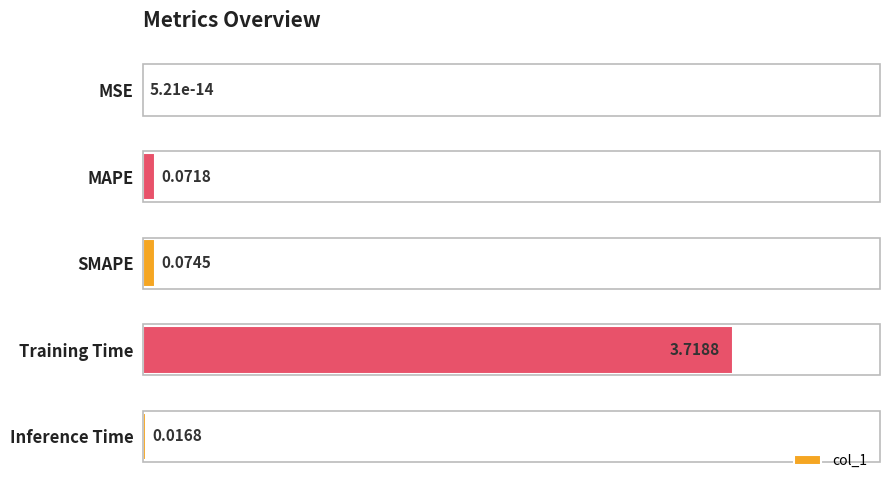

What is the change in value from MSE to SMAPE?

+0.1